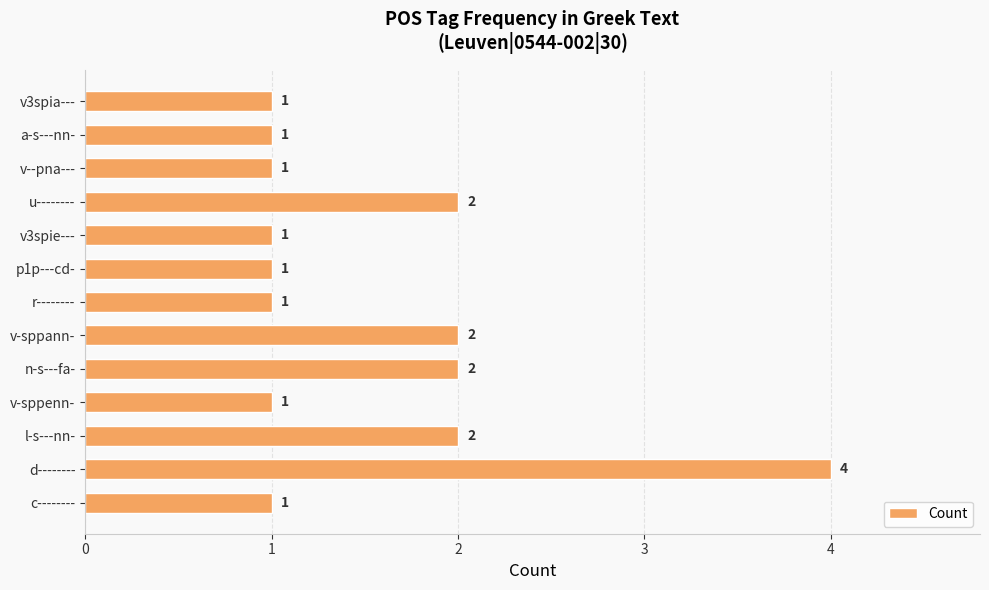

At which category does the chart reach its peak across all series?

d--------